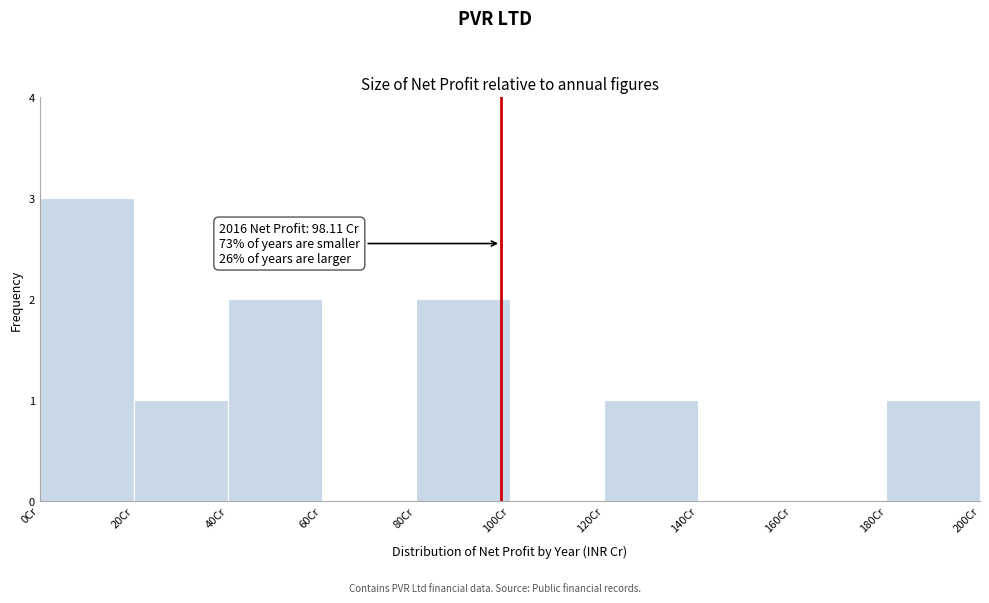

Over which range of the x-axis is the bar tallest?

0 to 20